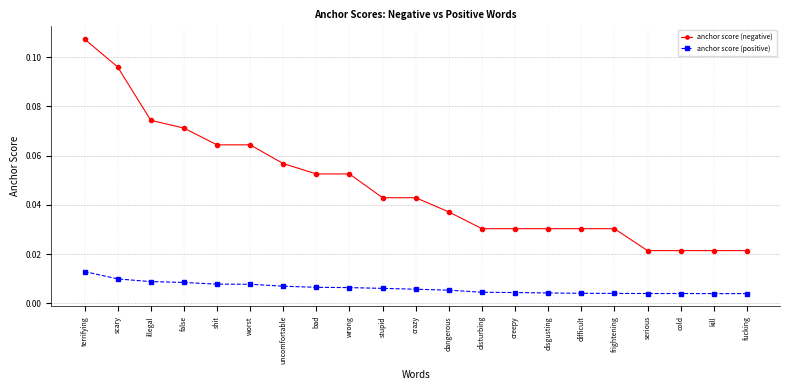

True or false: anchor score (negative) and anchor score (positive) cross at least once.

False